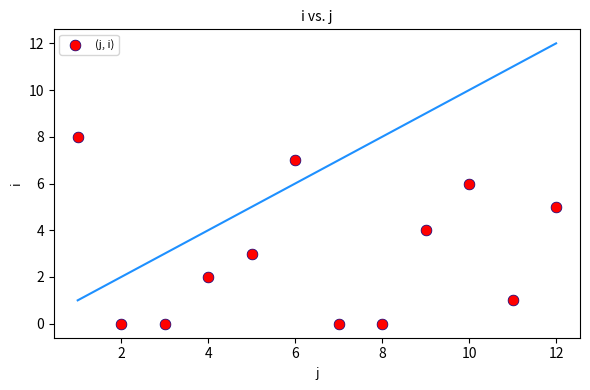

What is the average X value?

6